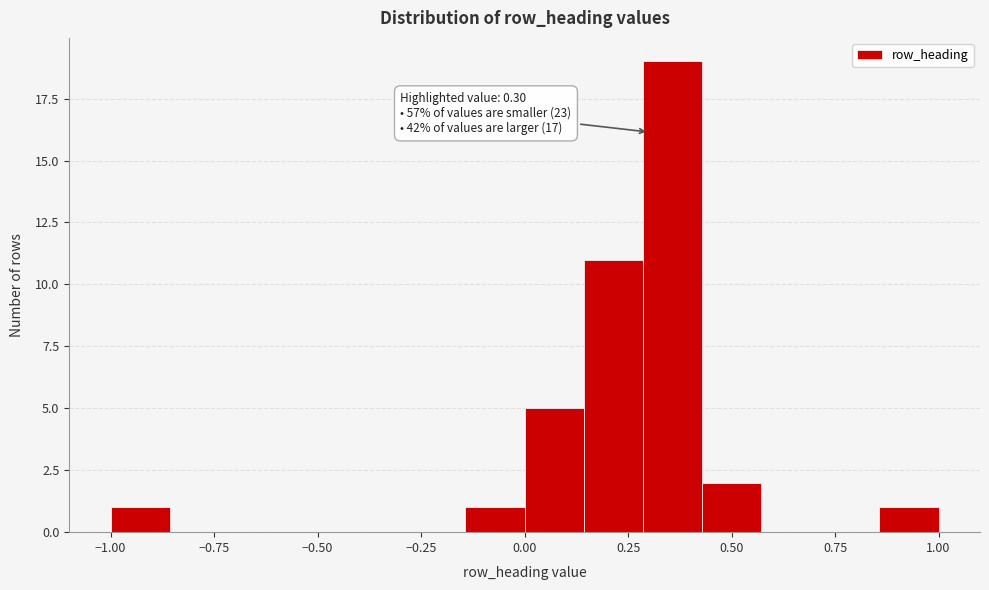

Read against the x-axis, roughly where is the centre of the tallest bar?

0.35